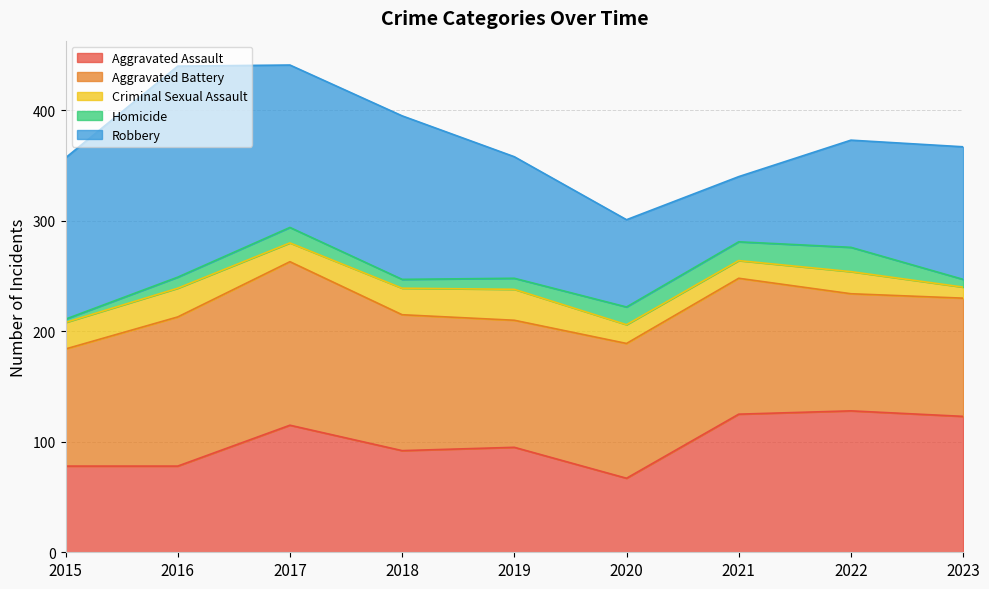

Does the chart have visible grid lines?

Yes